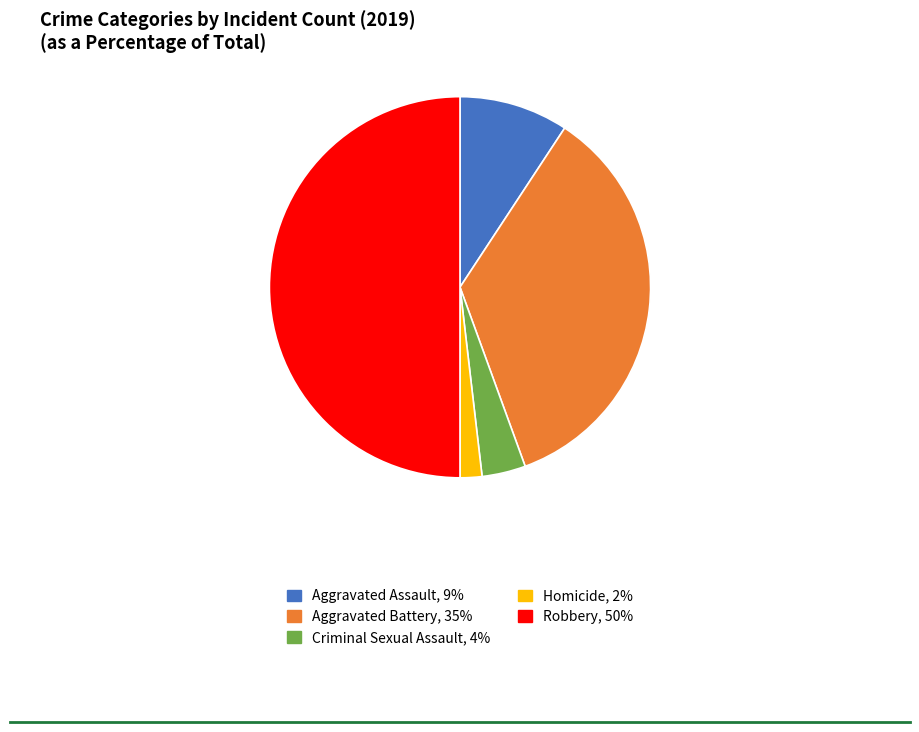

Approximately how many times larger is the value at Robbery compared to Homicide?

27.0